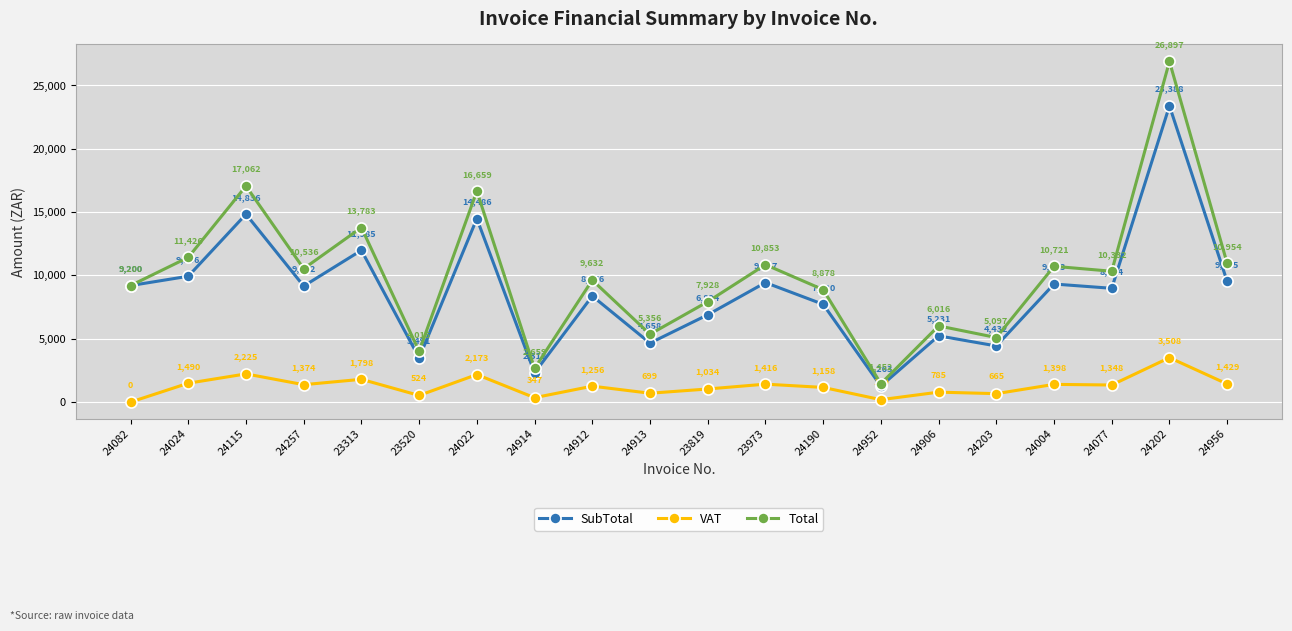

What is the difference between the second highest and second lowest values in the SubTotal series?

12524.3